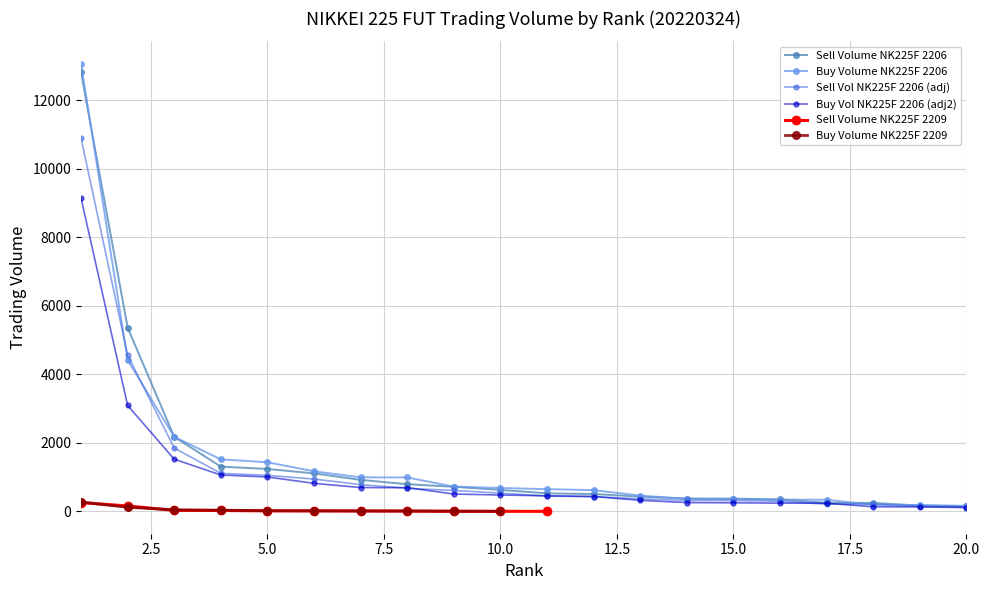

The value of Sell Vol NK225F 2206 (adj) at 5.0 is 1051.5. True or false?

True